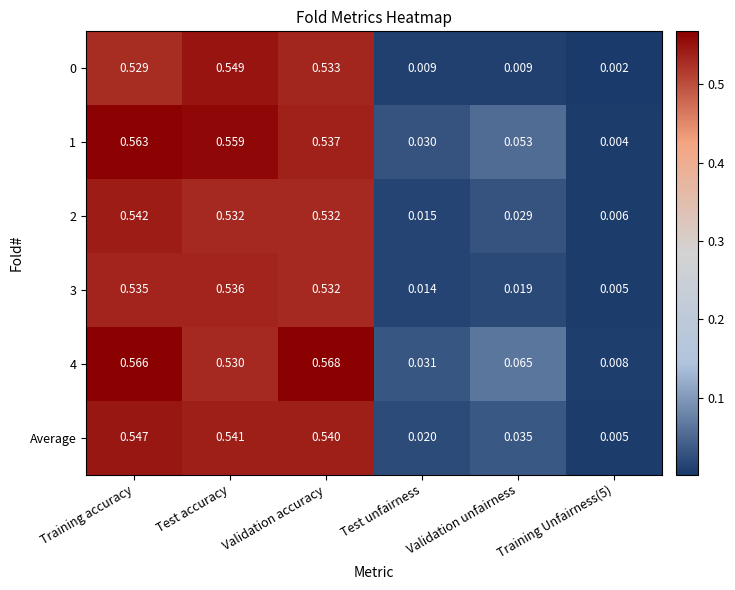

At which label does 4 reach its peak?

Validation accuracy